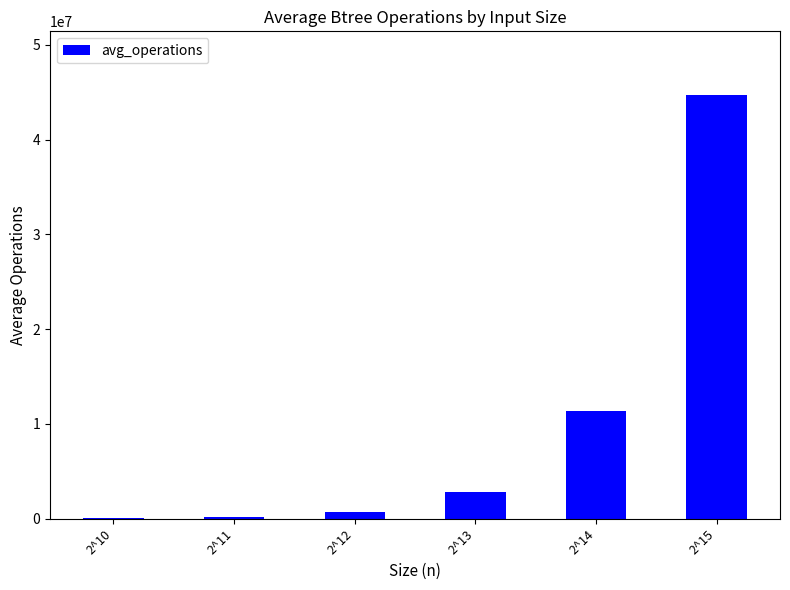

What is the change in value from 2^10 to 2^15?

+44662676.0